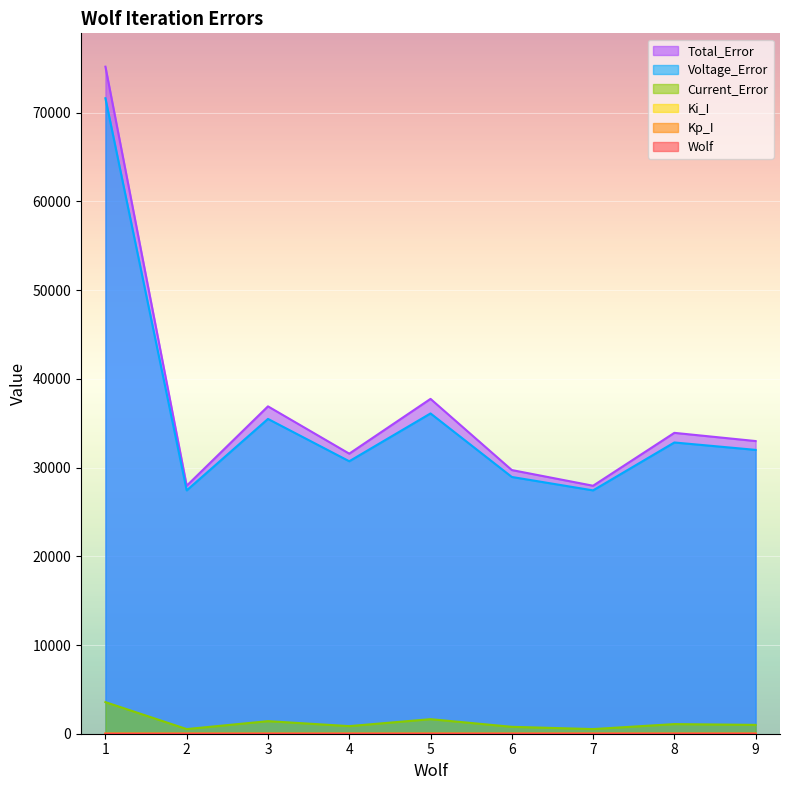

Where is Total_Error nearest to the value 51575?

5